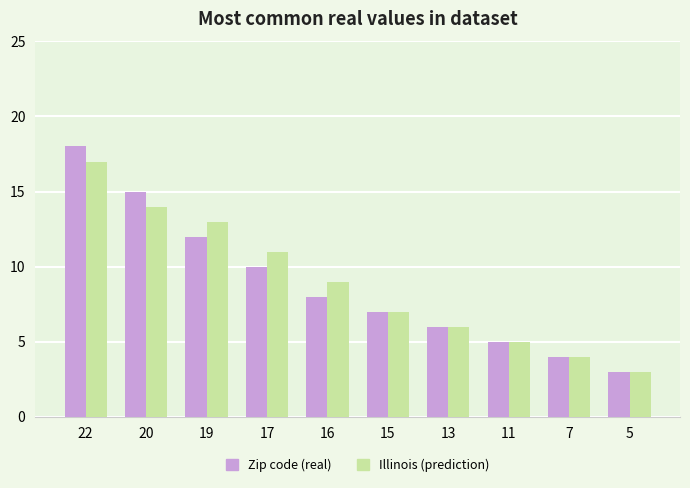

What is the difference between the maximum and minimum values in the Zip code (real) series?

15